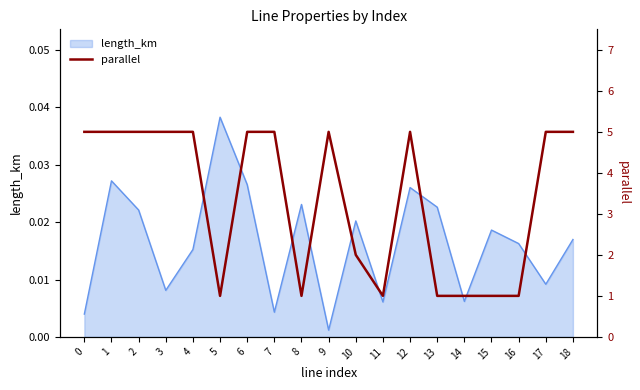

Reading left to right, transcribe all the data shown in this chart.

5	5	5	5	5	1	5	5	1	5	2	1	5	1	1	1	1	5	5